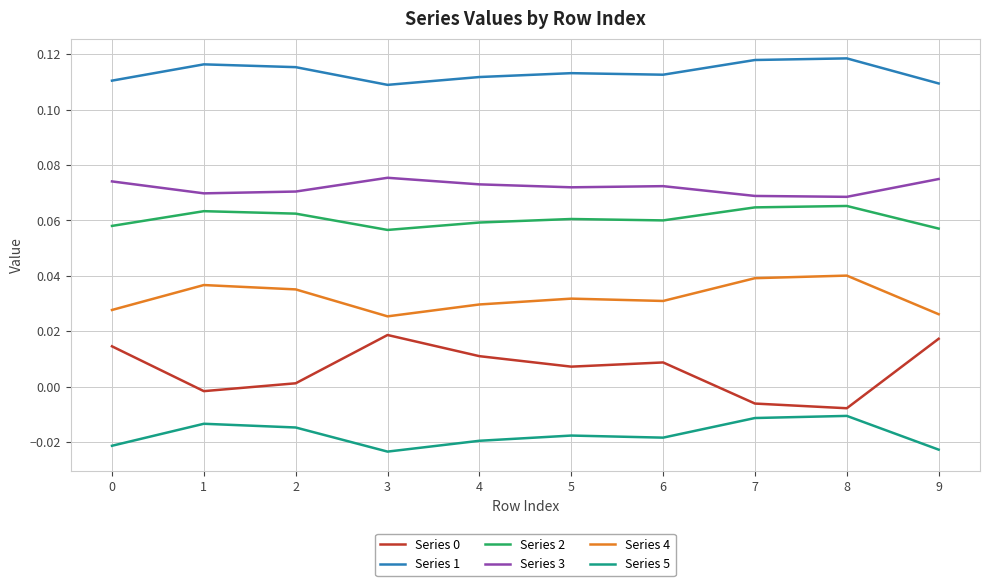

True or false: Series 1 has more than 1 interior local peaks.

True